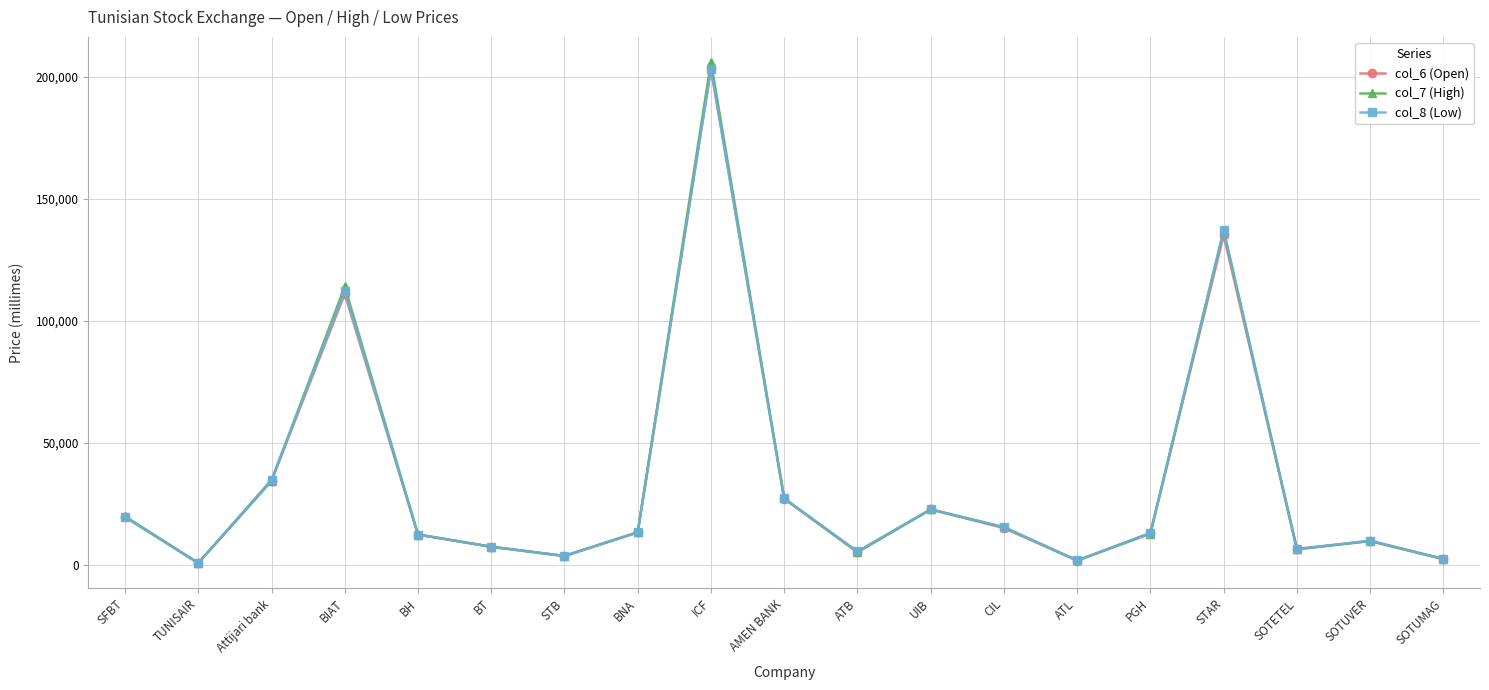

What is the approximate value of col_6 (Open) at BT?

7360